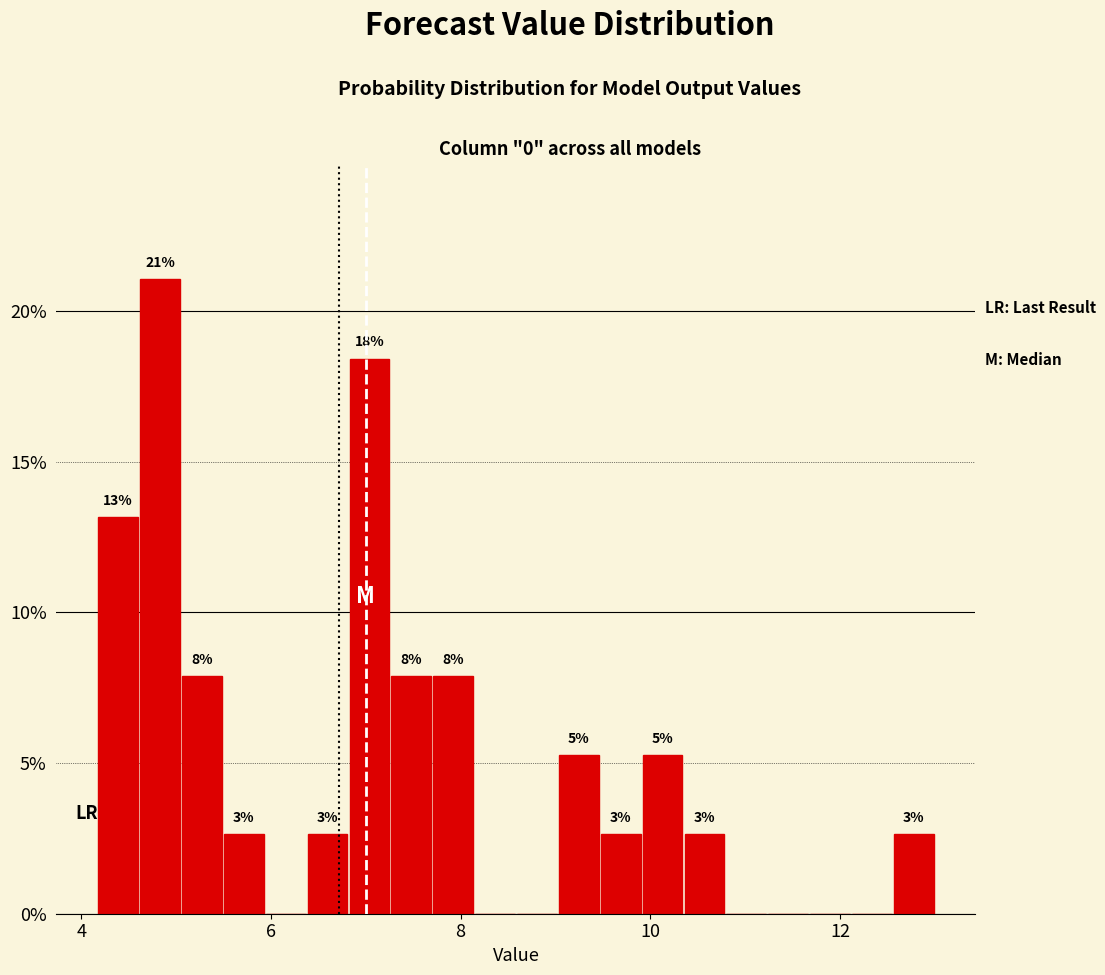

Read against the x-axis, roughly where is the centre of the tallest bar?

4.8